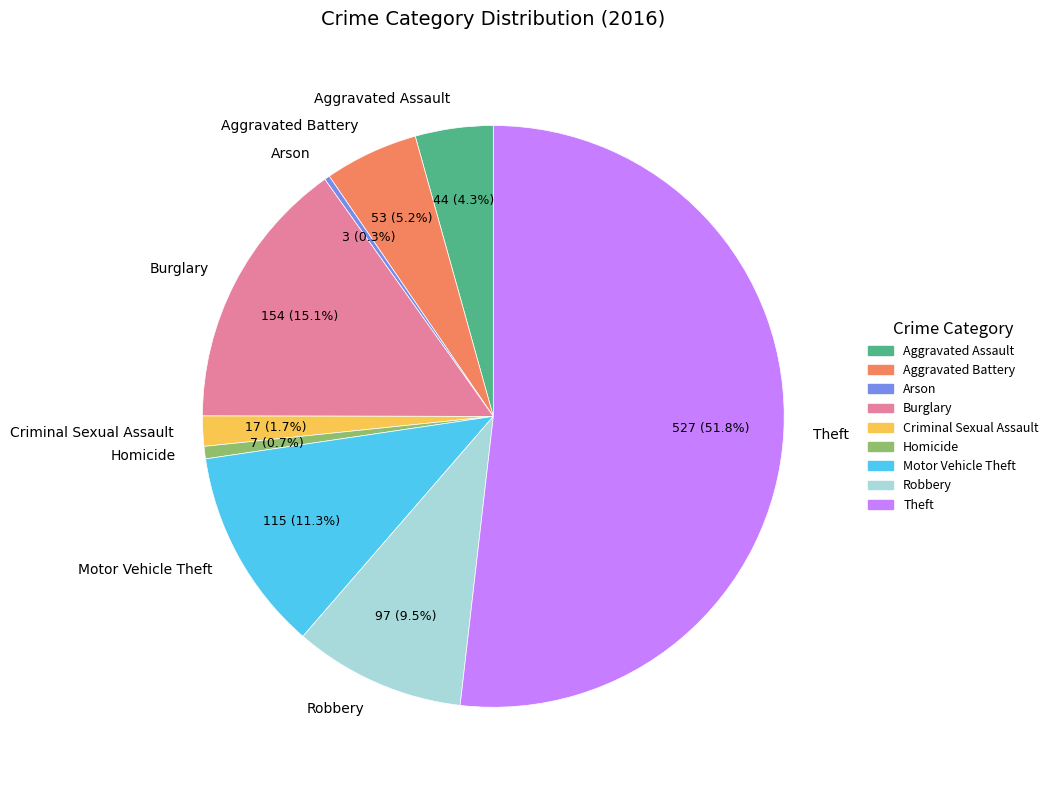

What percentage do Motor Vehicle Theft and Criminal Sexual Assault together represent?

13.0%